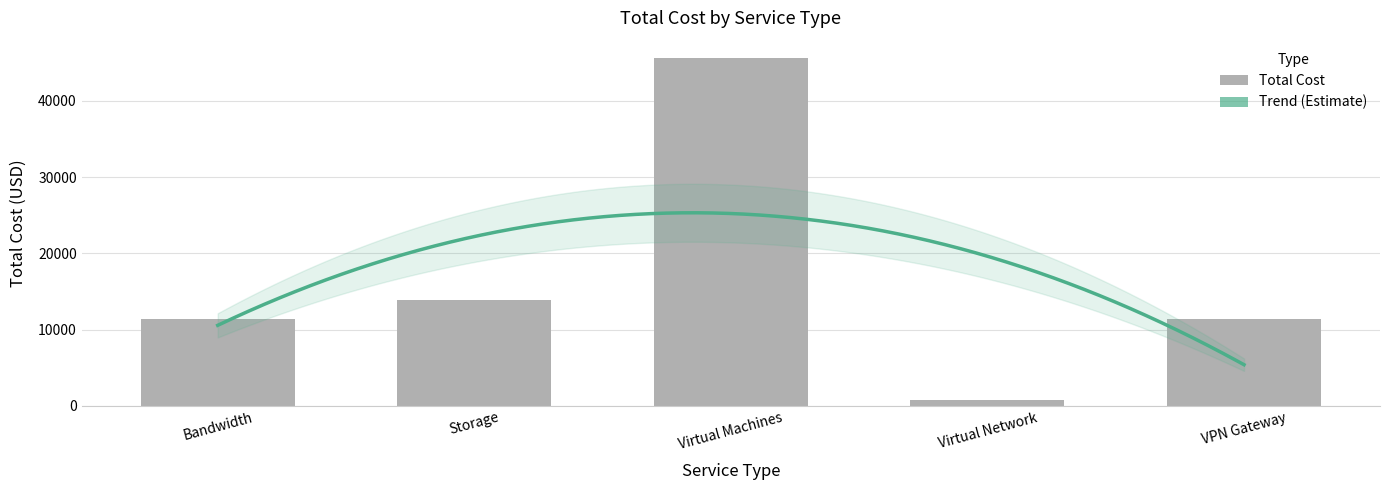

At which category does the chart reach its peak across all series?

Virtual Machines